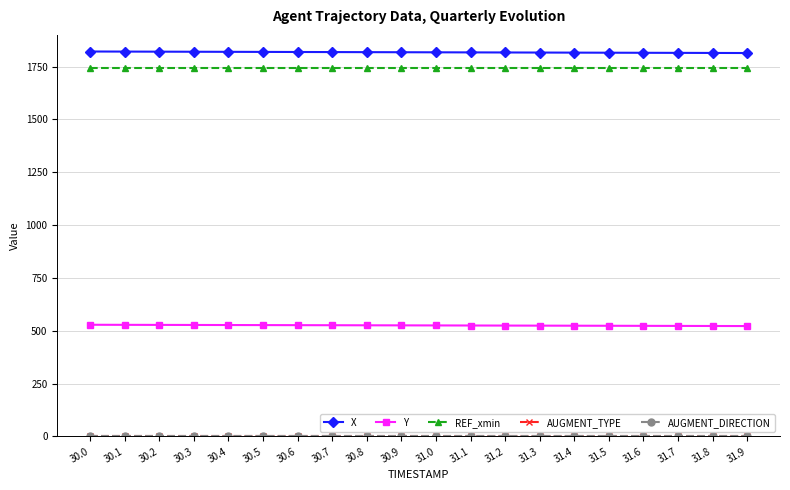

Rank the categories by AUGMENT_TYPE value from lowest to highest.

30.0, 30.1, 30.2, 30.3, 30.4, 30.5, 30.6, 30.7, 30.8, 30.9, 31.0, 31.1, 31.2, 31.3, 31.4, 31.5, 31.6, 31.7, 31.8, 31.9